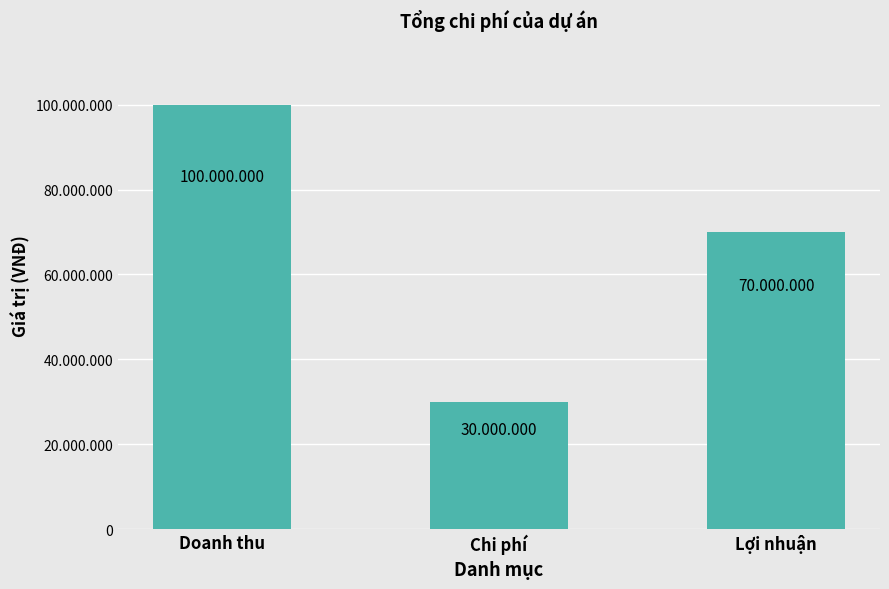

Are the bars horizontal?

No